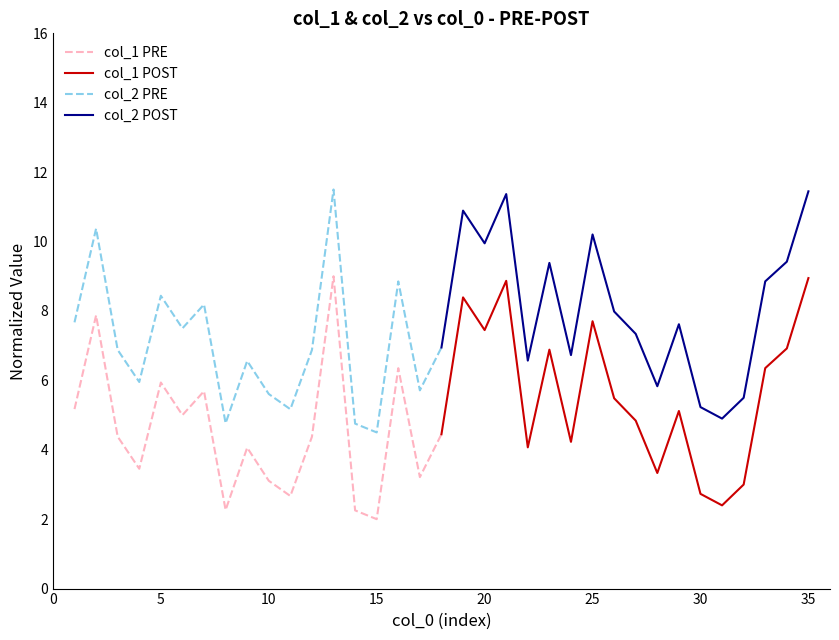

The value of col_2 PRE at 15 is 2.7. True or false?

False